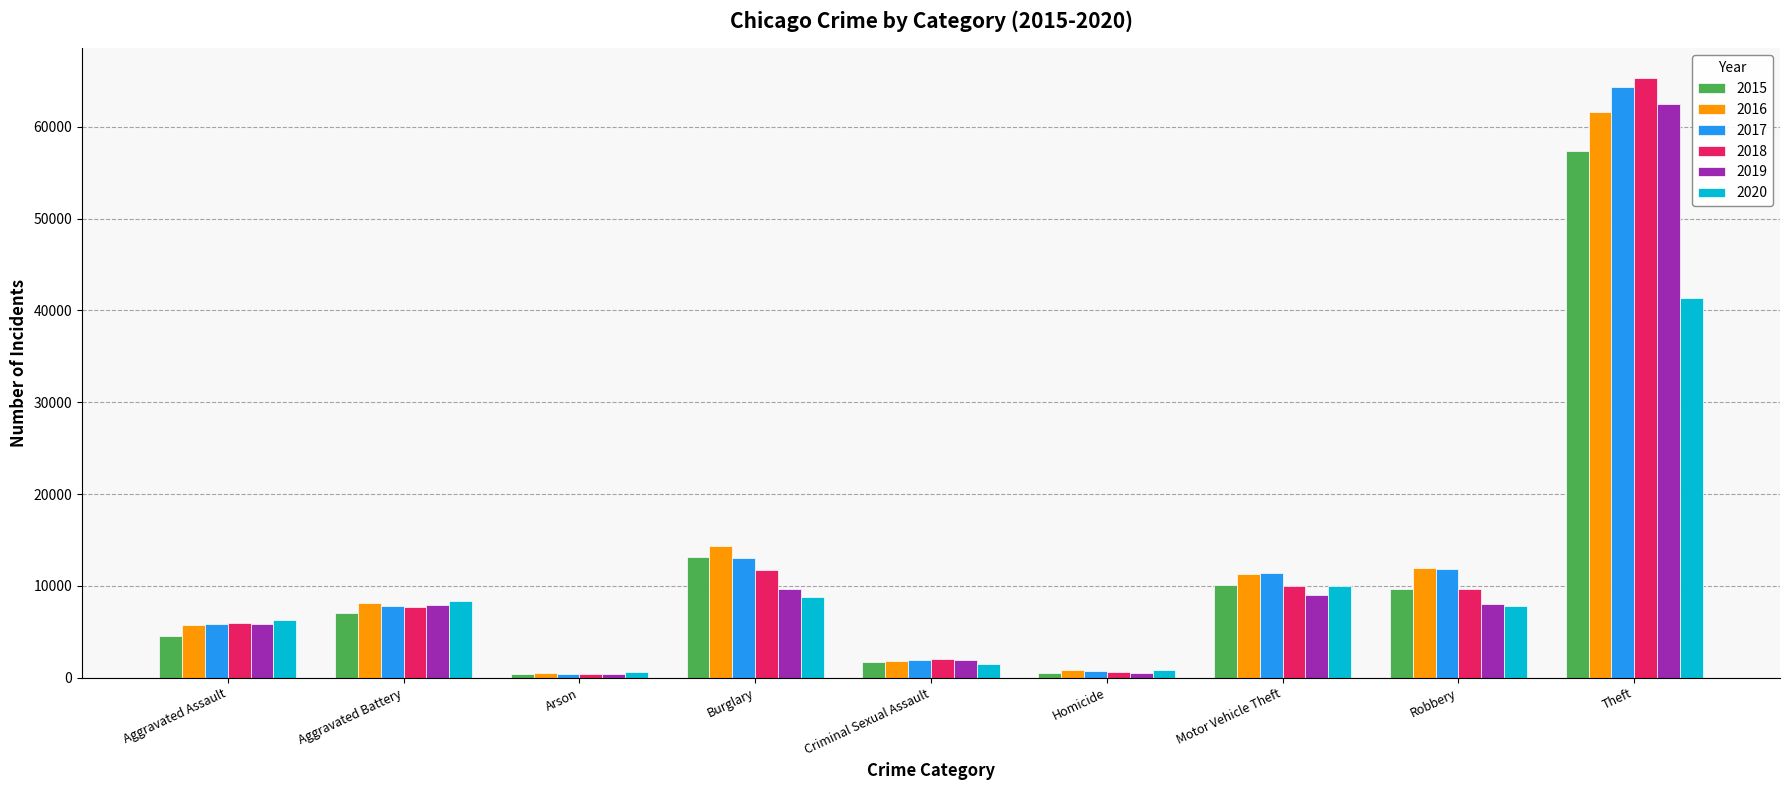

Is it true that 2016 equals 515 at Arson?

True